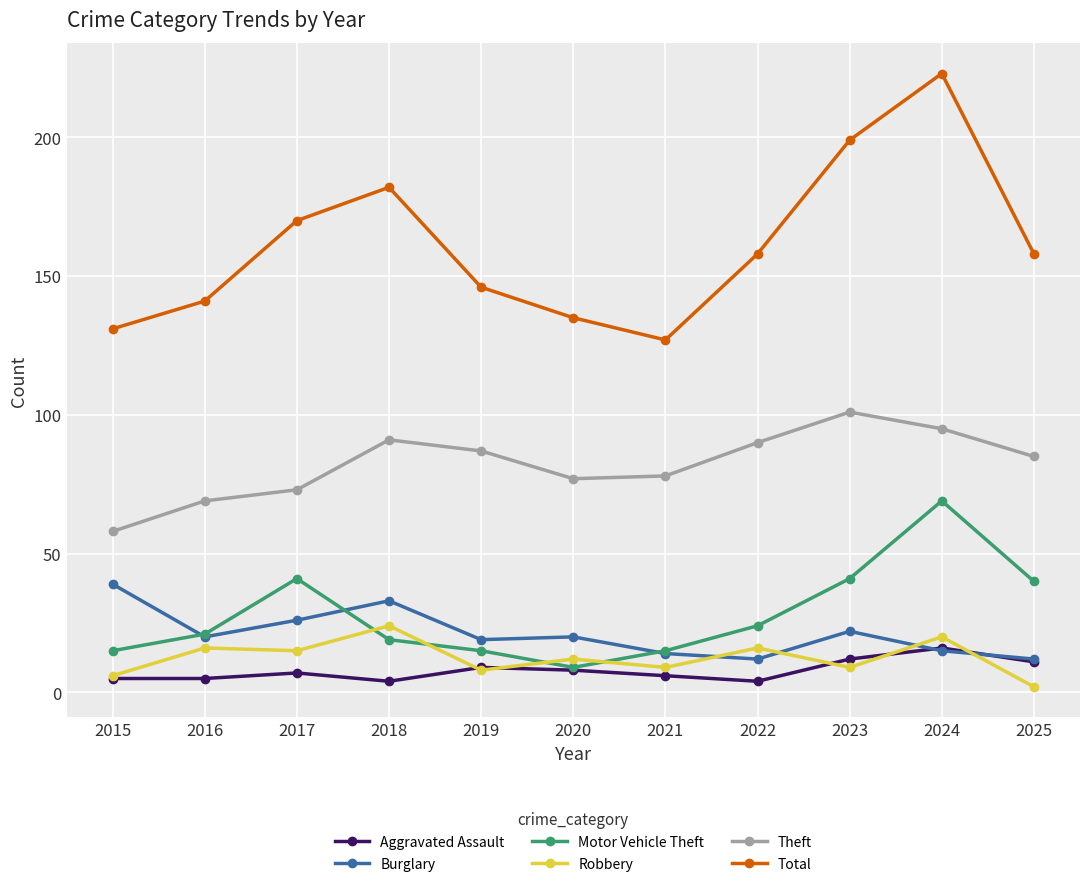

What is the difference between the highest and lowest values at 2019?

138